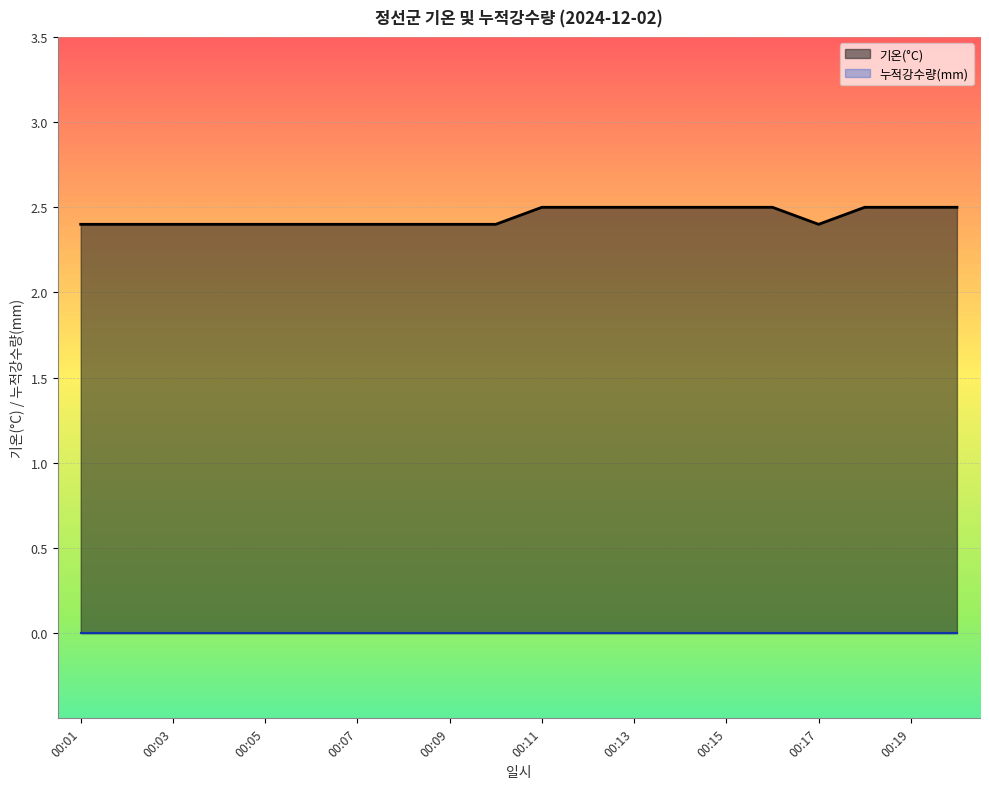

What is the sum of all values?

48.9